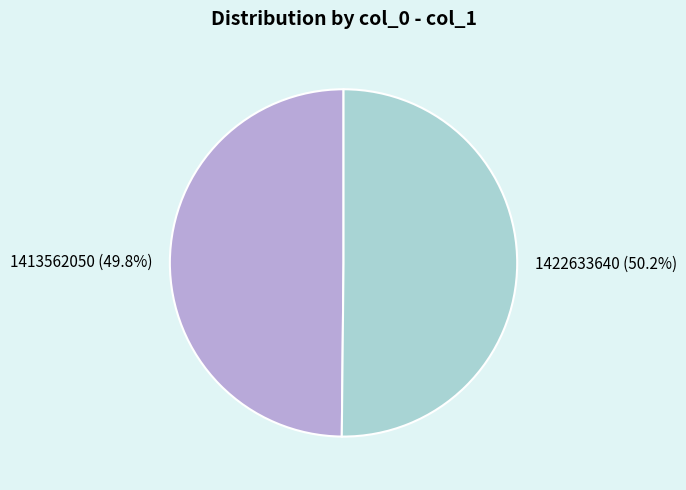

Combined, do 1422633640 and 1413562050 account for over 50%?

Yes